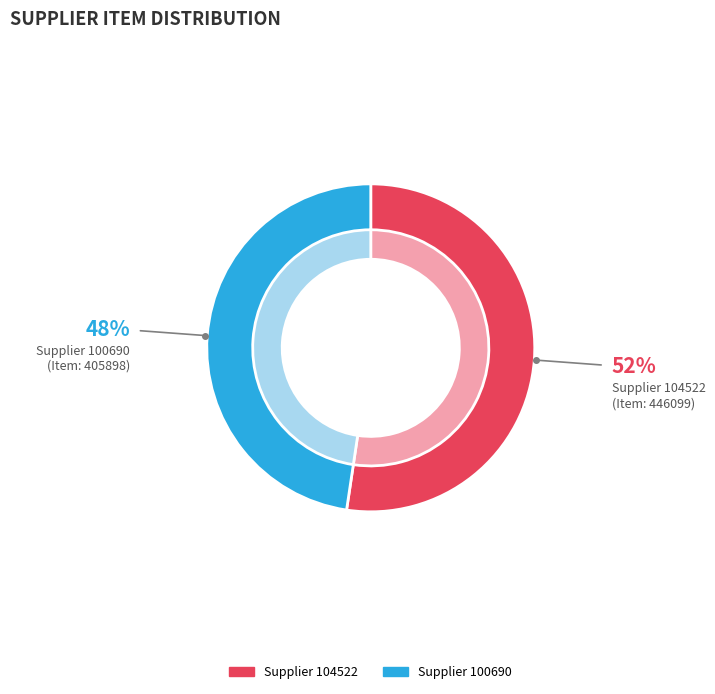

To the nearest percent, what portion does 100690 represent?

48%